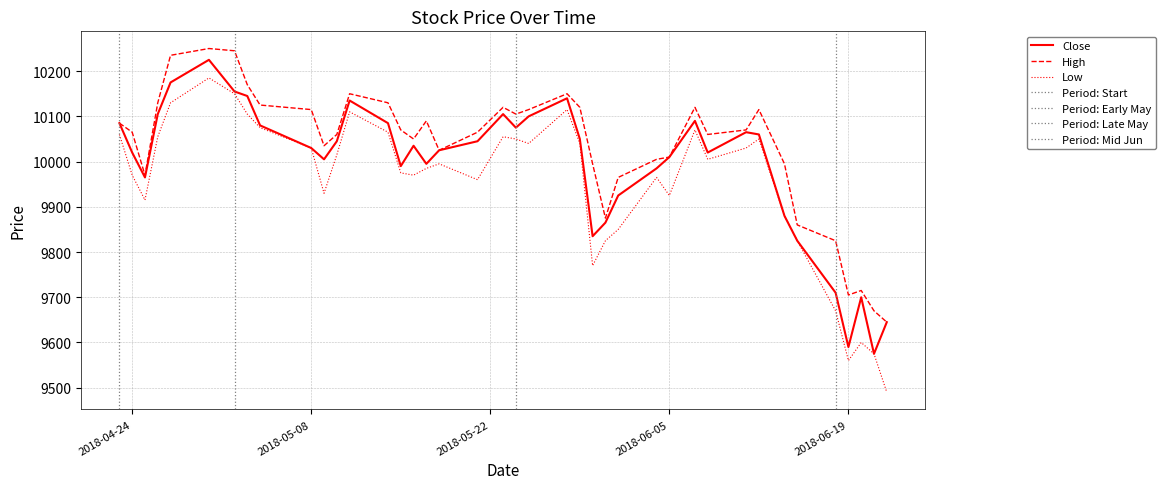

What is the maximum value for High?

10250